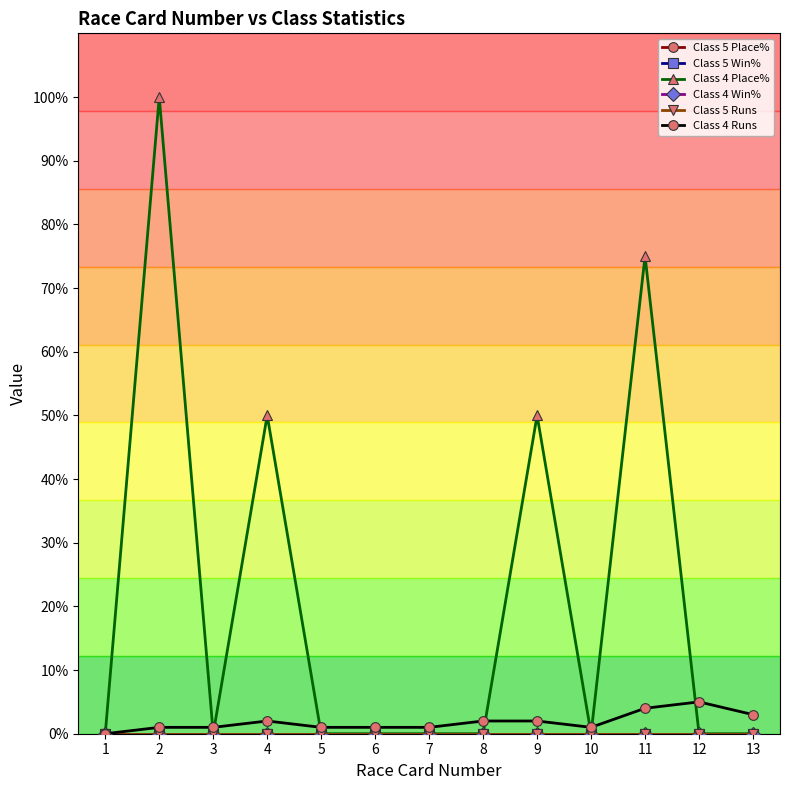

What is the sum of the Class 4 Place% values at 13 and 2?

100